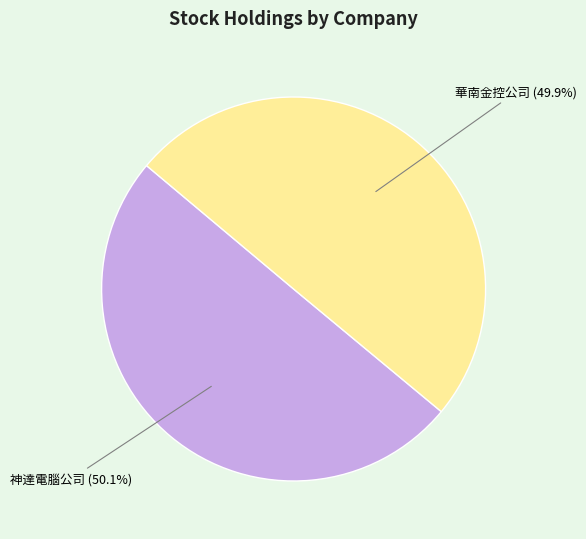

To the nearest percent, what is the combined percentage of 神達電腦公司 and 華南金控公司?

100%